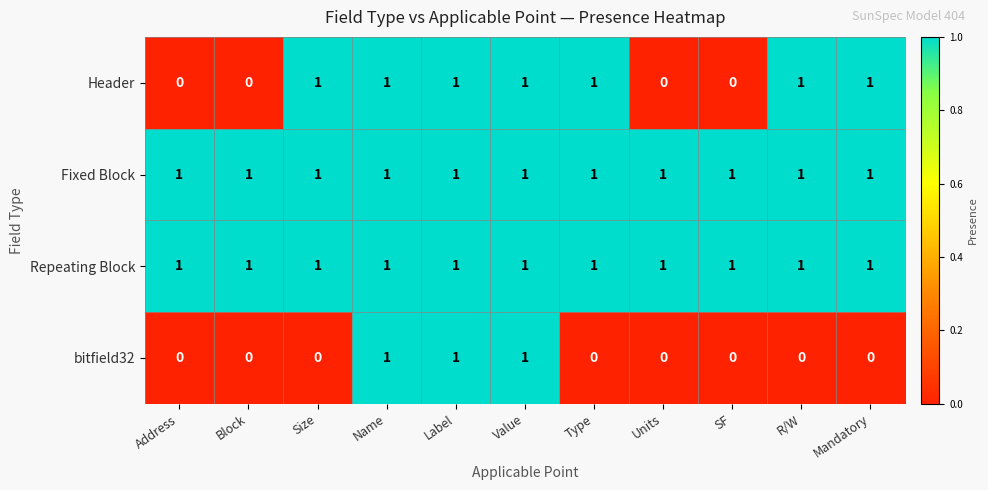

Is it true that Fixed Block equals 1 at Value?

True